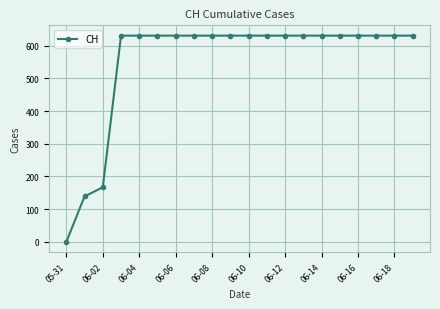

What is the maximum value shown in the chart?

631